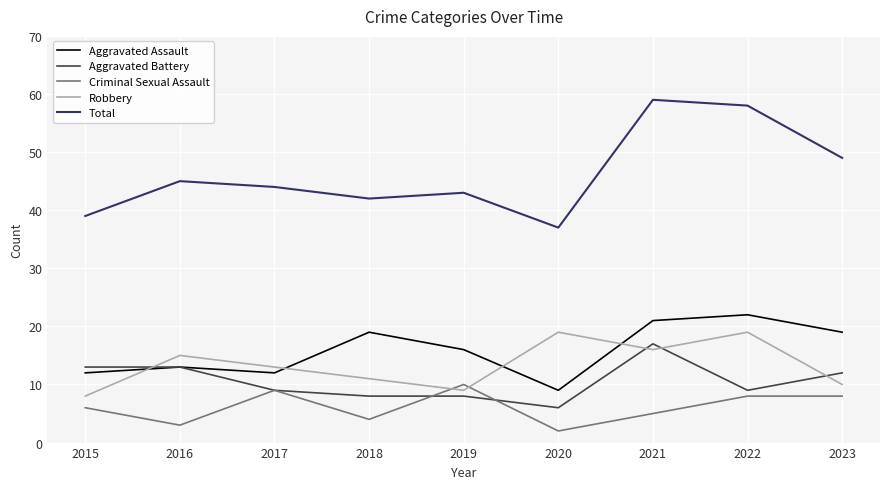

What is the maximum value shown in the chart?

59